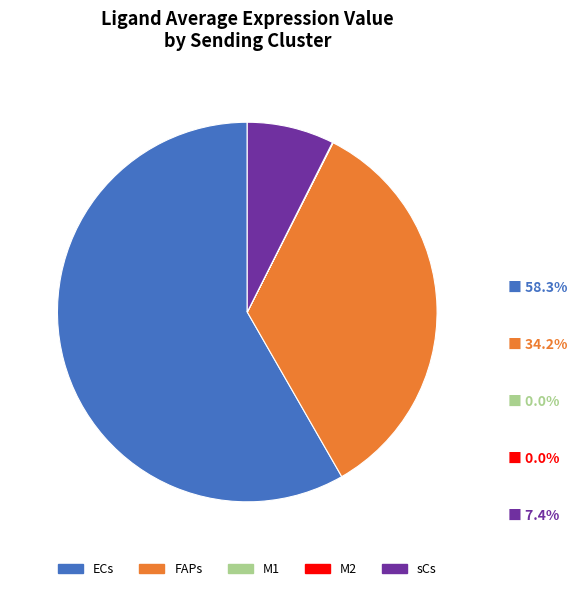

Which category accounts for the majority?

ECs